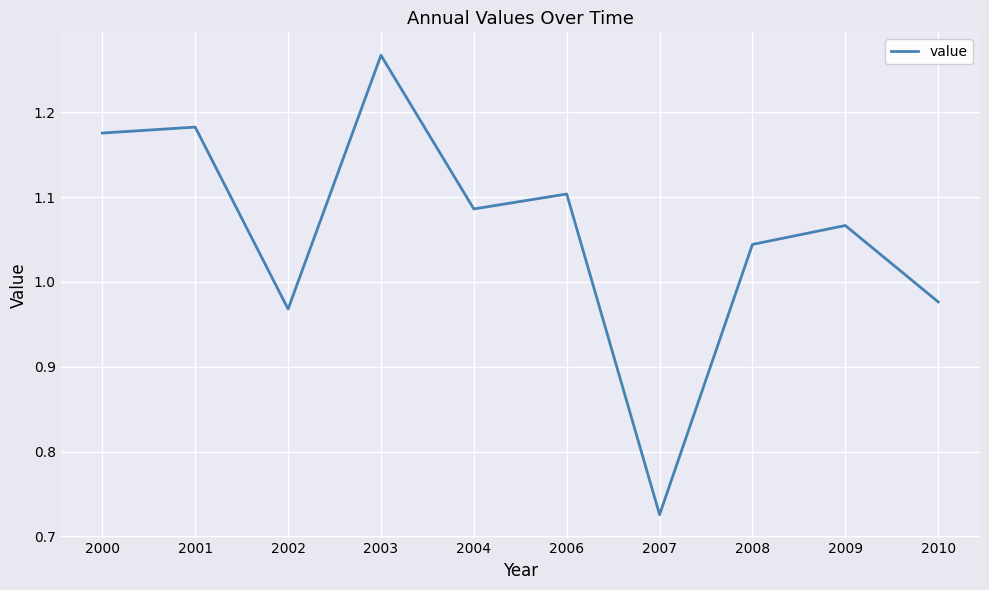

The chart shows a value of 1.1 at 2004. True or false?

True